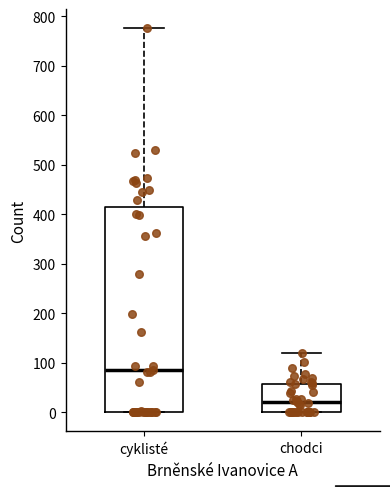

Comparing the boxes themselves (not the whiskers), which one is the tallest?

cyklisté